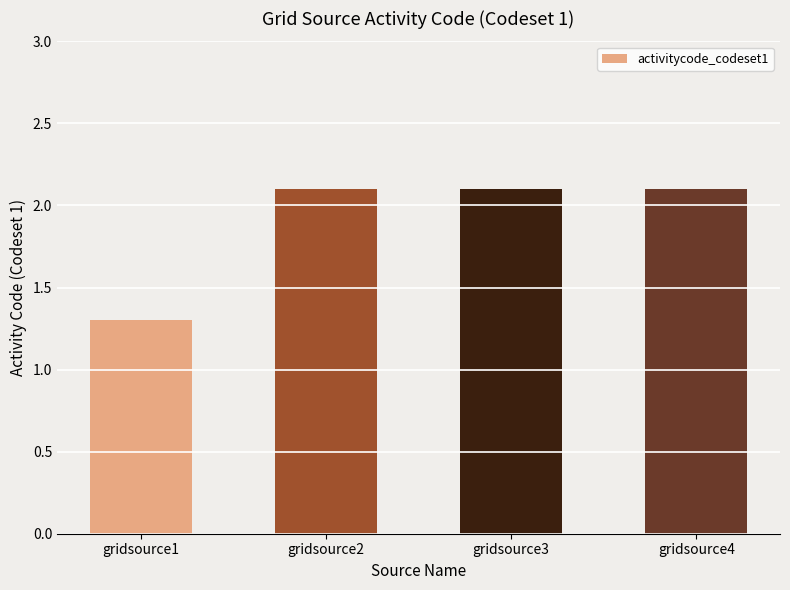

The chart shows a value of 1.3 at gridsource2. True or false?

False